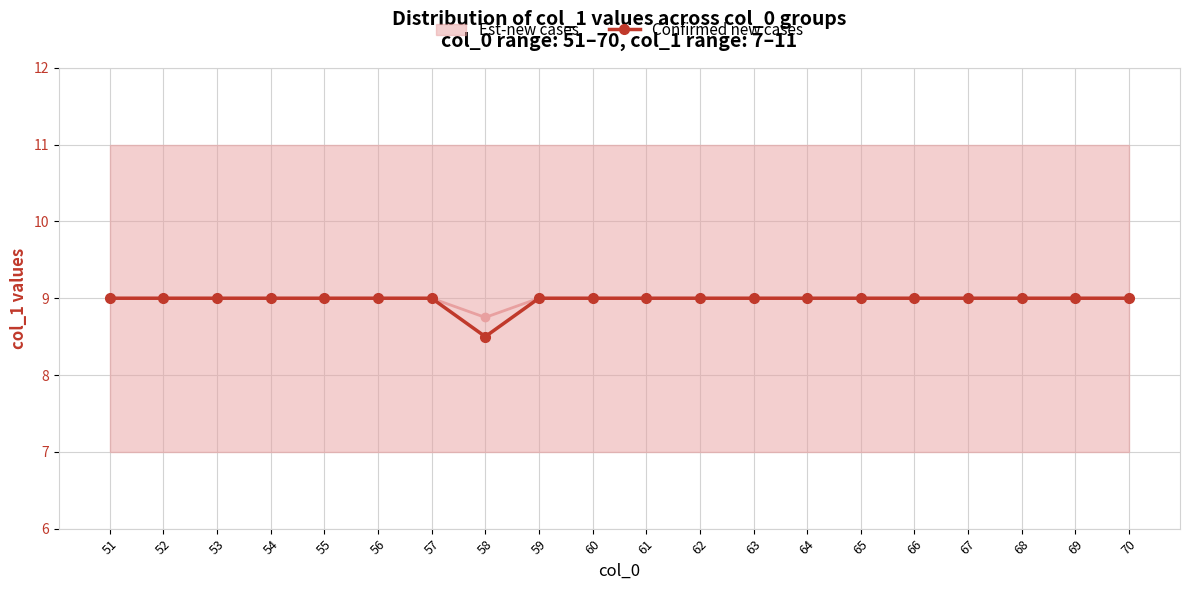

Reading left to right, what are all the values shown in this chart?

9.0	9.0	9.0	9.0	9.0	9.0	9.0	8.5	9.0	9.0	9.0	9.0	9.0	9.0	9.0	9.0	9.0	9.0	9.0	9.0